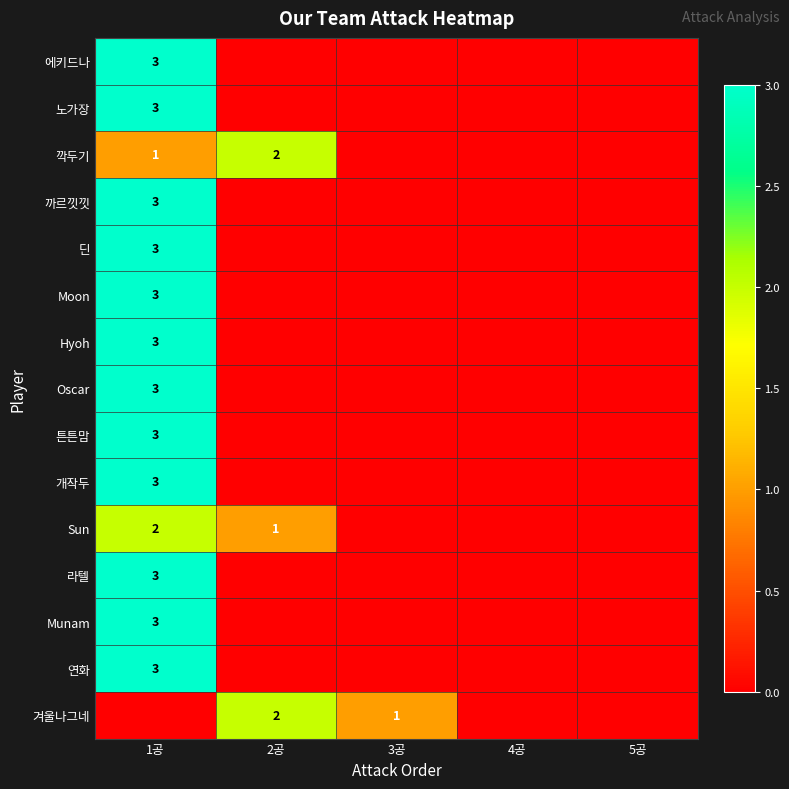

The 개작두 series shows 3 at 1공. True or false?

True